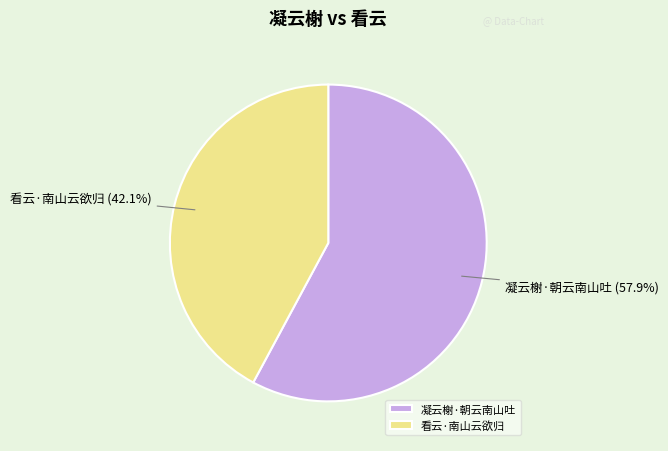

Does 凝云榭·朝云南山吐 represent more than half of the total?

Yes